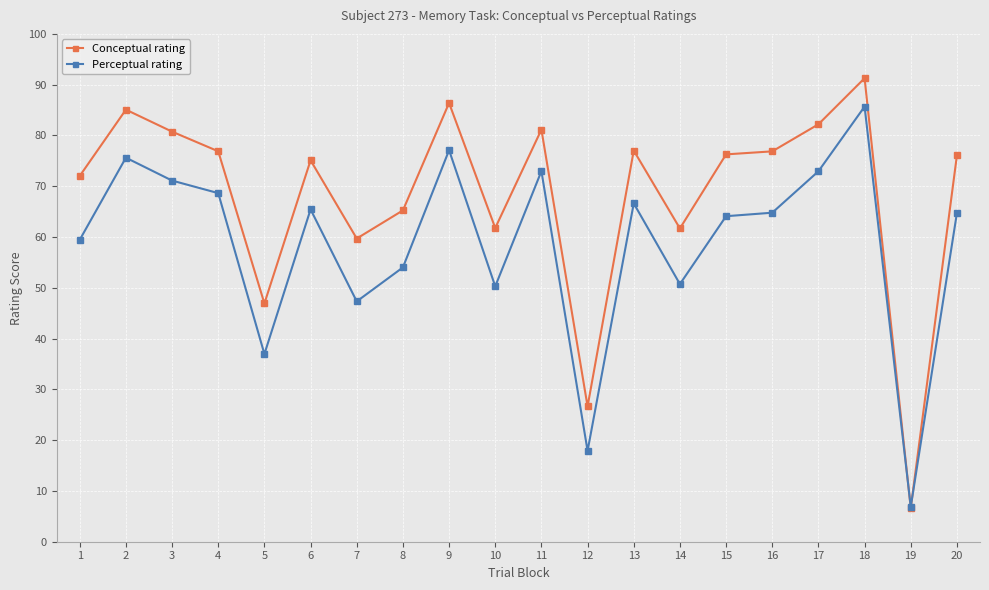

Between which two adjacent categories do Conceptual rating and Perceptual rating first intersect?

18 and 19